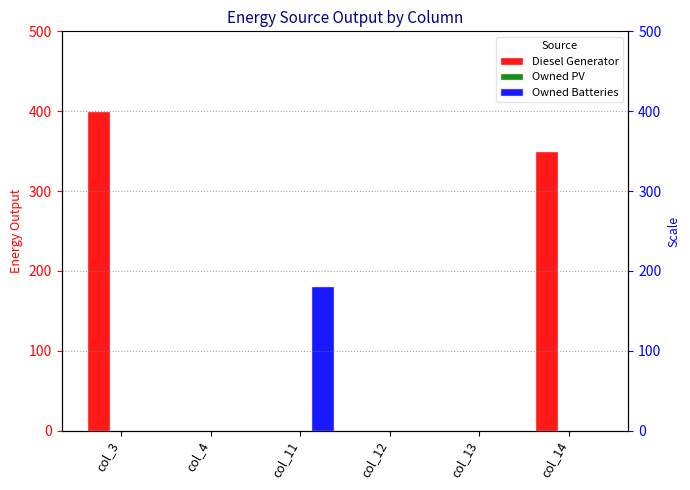

Which series changed the most between col_4 and col_12?

Diesel Generator